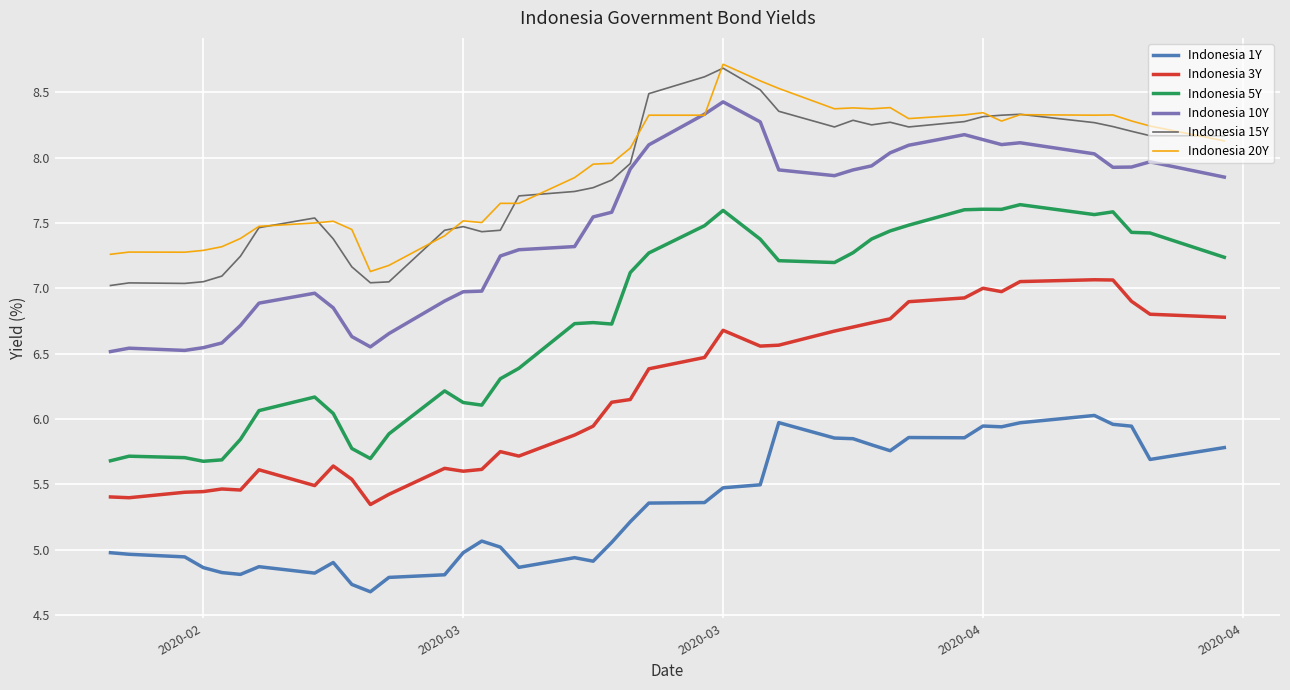

What is the highest value of the Indonesia 20Y series?

8.7